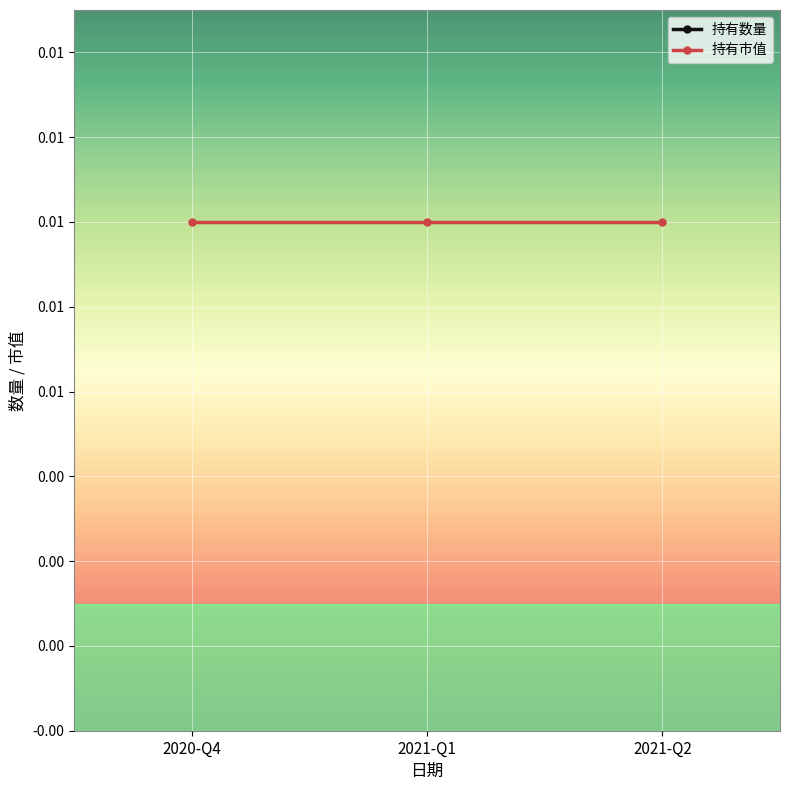

What are all the series names shown in the legend?

持有数量, 持有市值